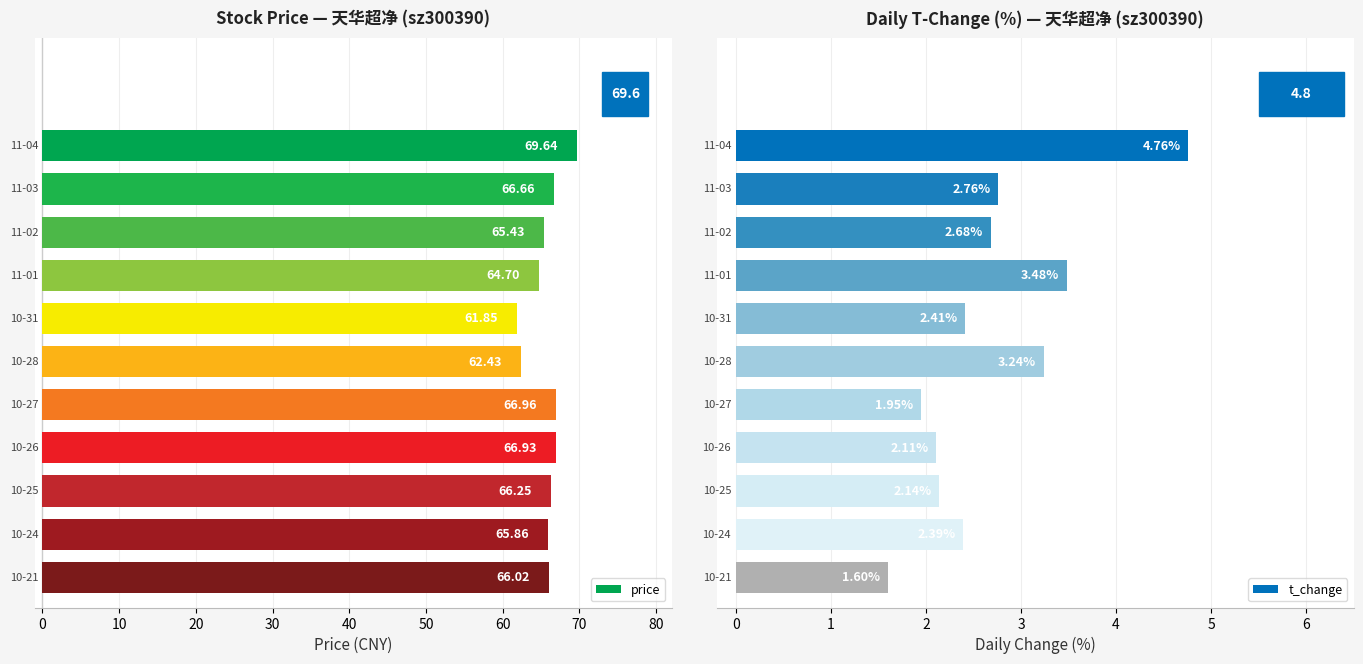

Between 10 and 70, which series saw the biggest shift?

price